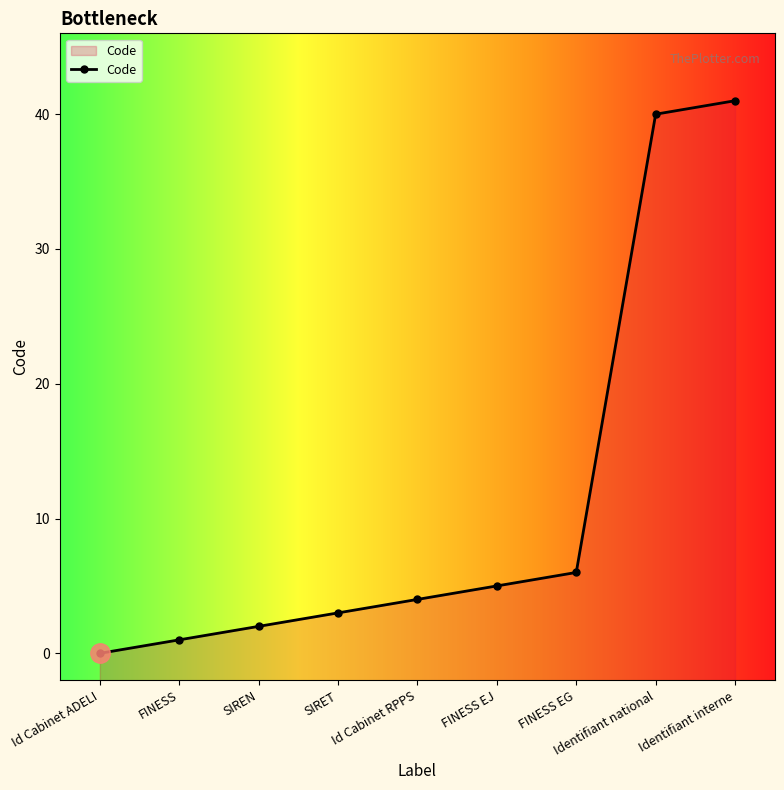

Which has a higher value, SIREN or FINESS?

SIREN